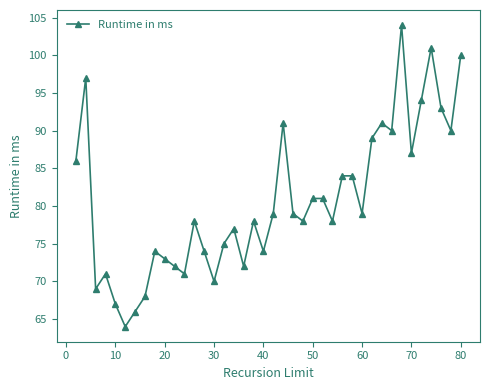

What is the difference between the maximum and second lowest values?

38